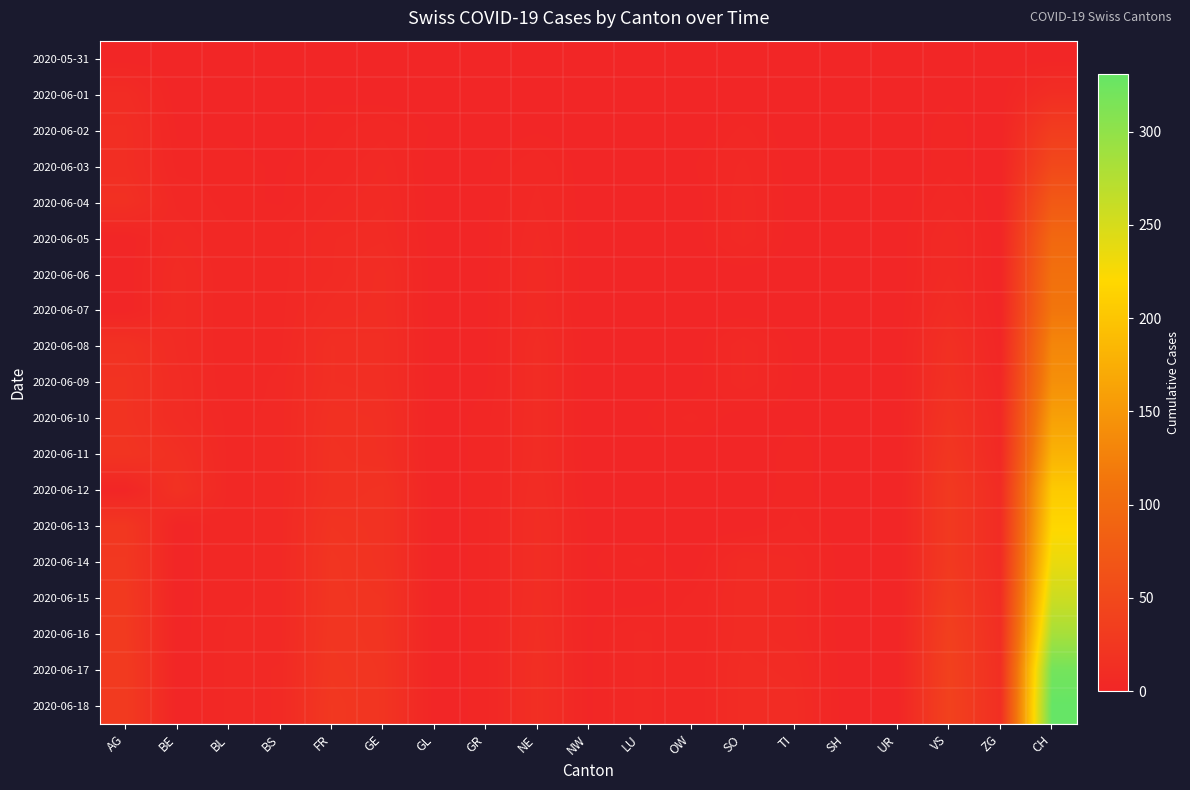

At which category is the sum across all series the highest?

CH